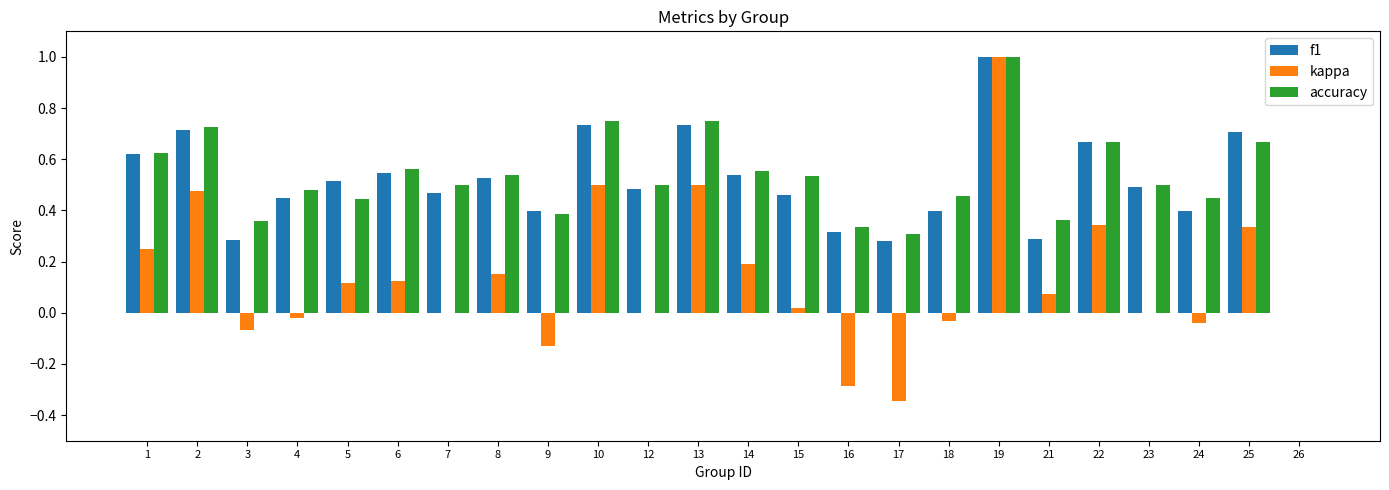

Which series changed the most between 16 and 25?

kappa